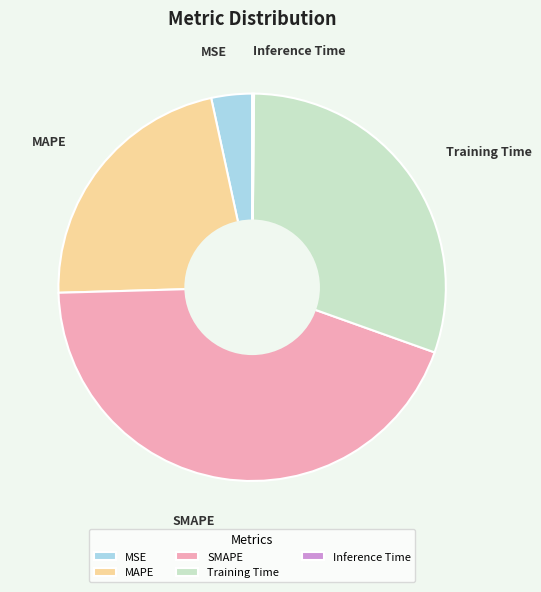

What is the largest slice in the pie chart?

SMAPE